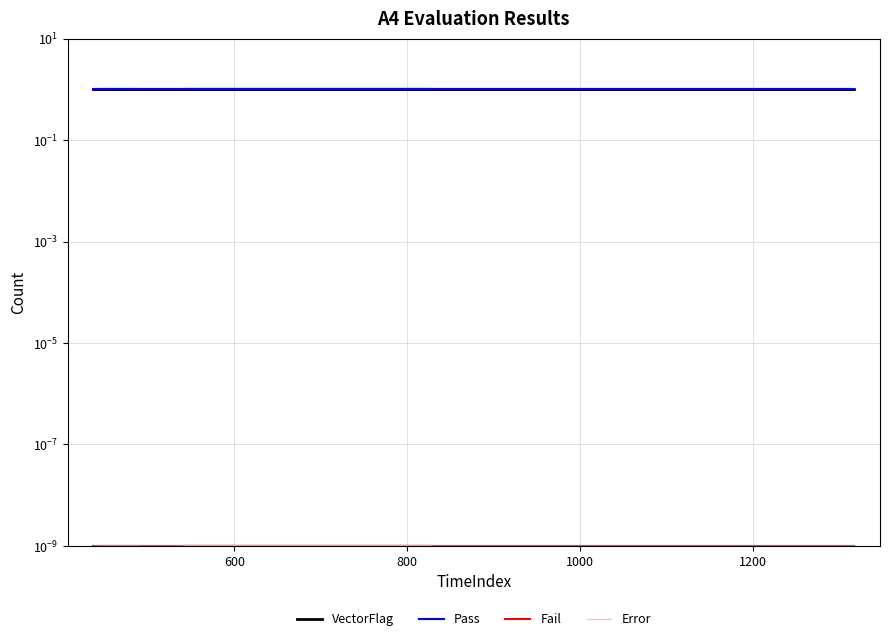

List the series in order of their peak value, lowest first.

Fail, Error, VectorFlag, Pass